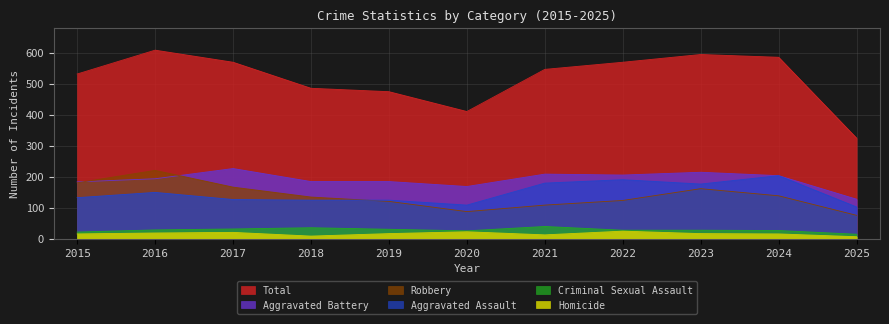

True or false: Homicide and Aggravated Assault cross at least once.

False